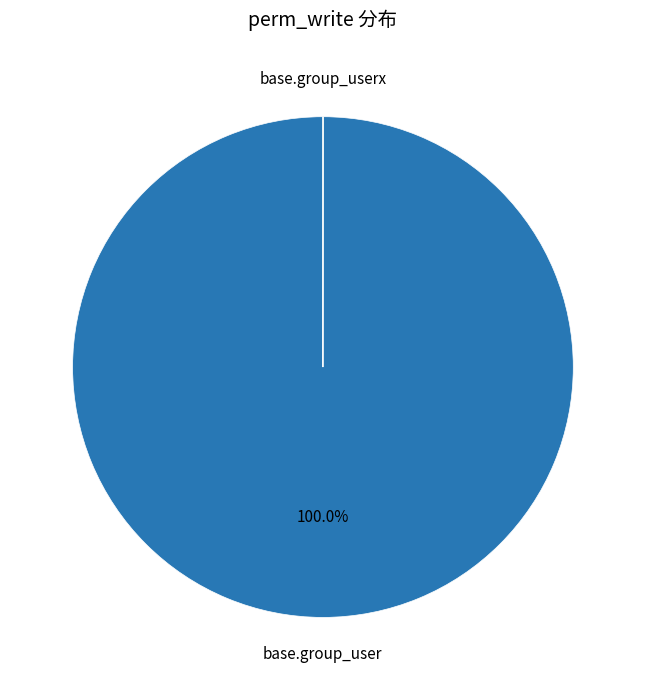

To the nearest percent, what is the average slice percentage?

50%